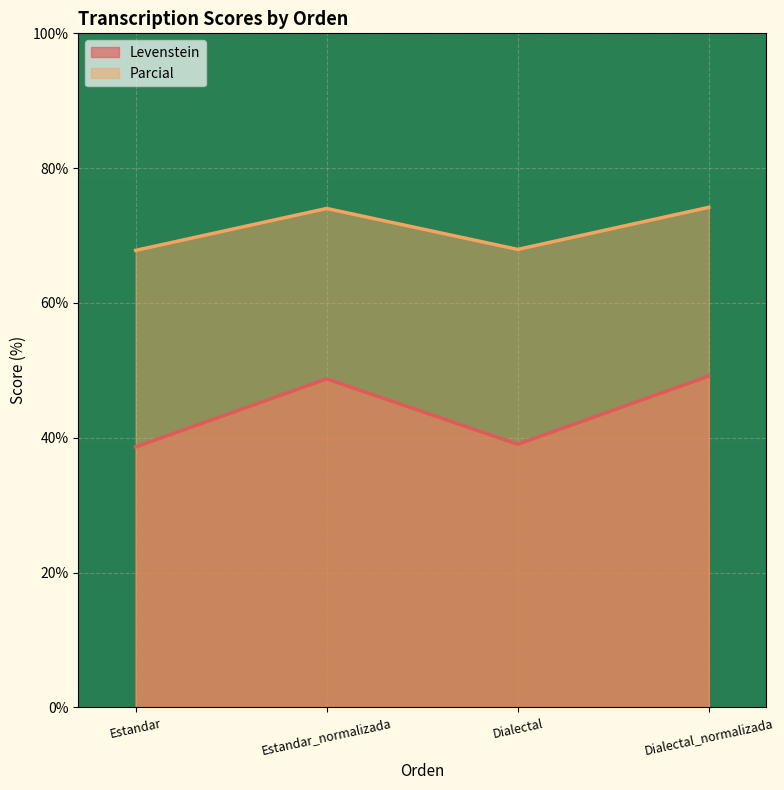

How many interior local valleys does the Levenstein series have?

1